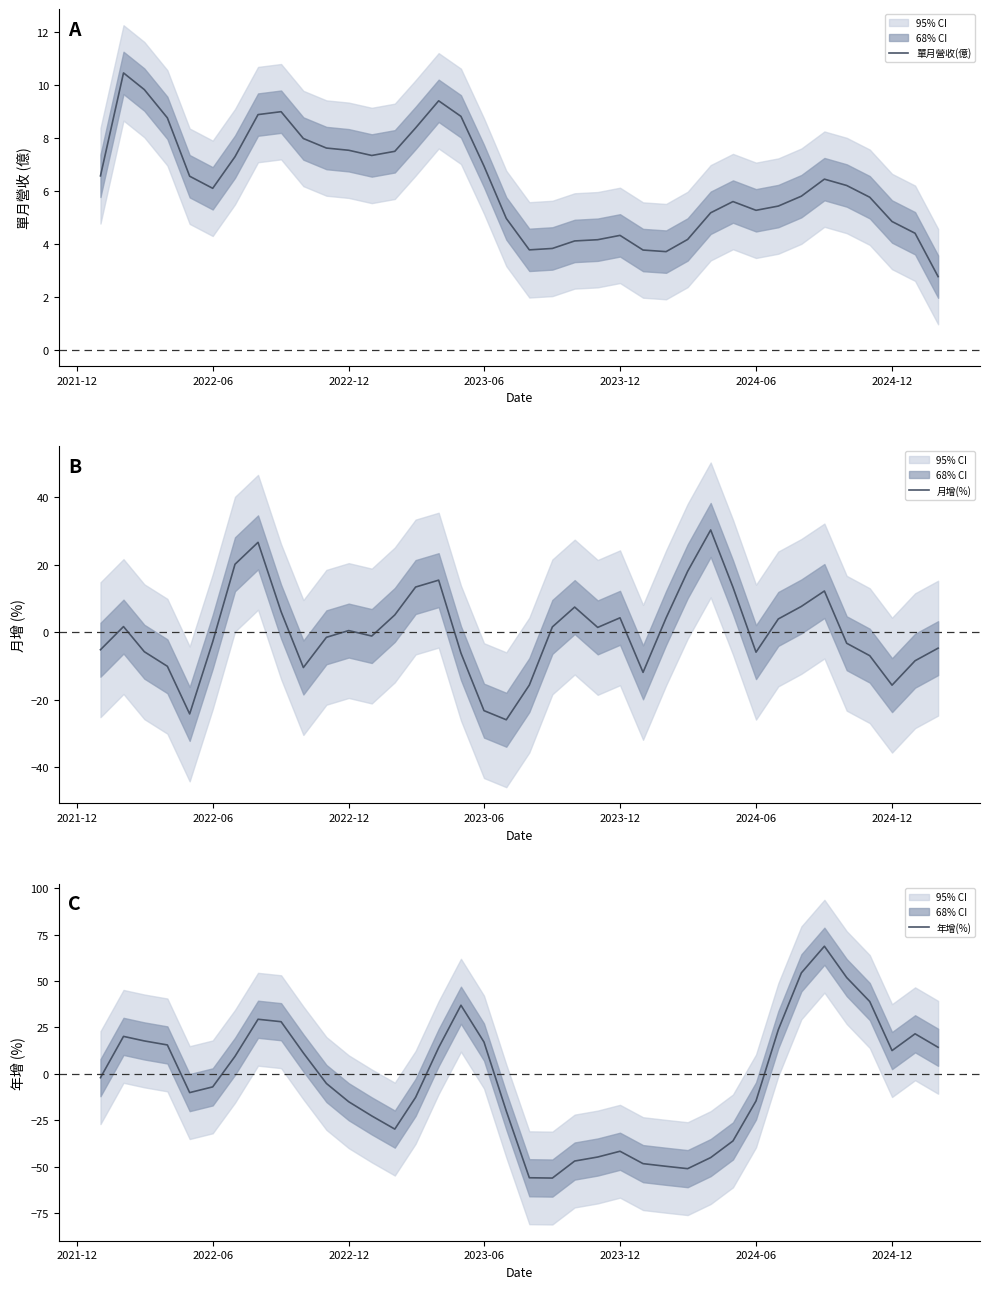

What is the minimum value for 單月營收(億)?

2.8